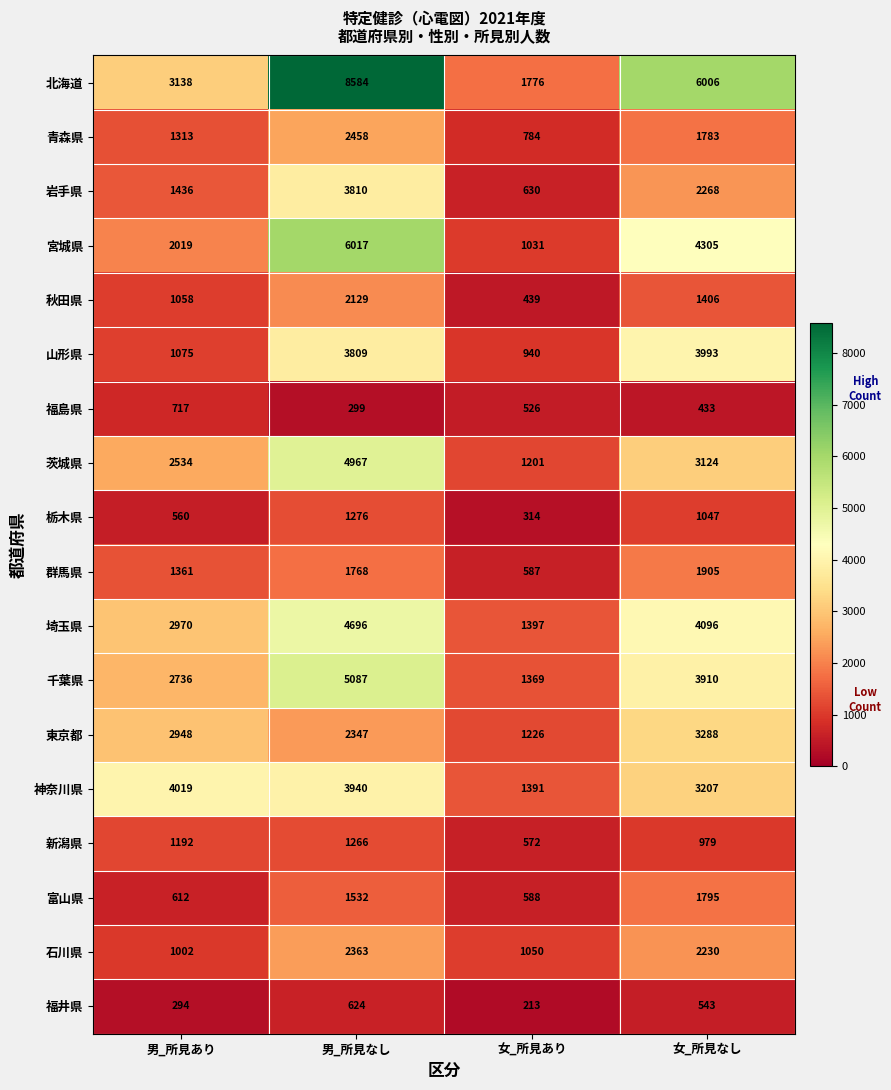

Where is 埼玉県 nearest to the value 3046?

男_所見あり